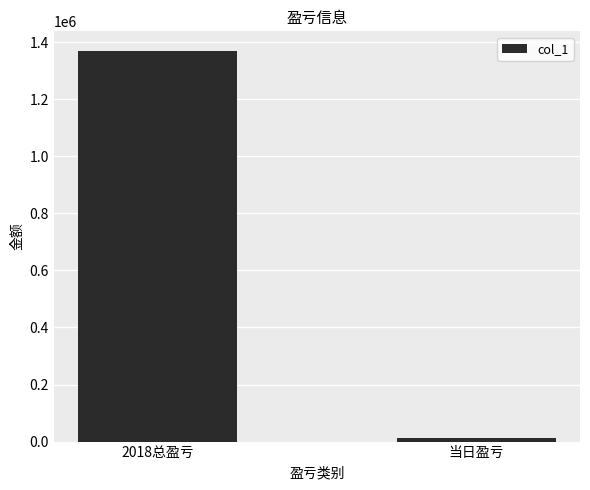

What is the greatest value displayed?

1369003